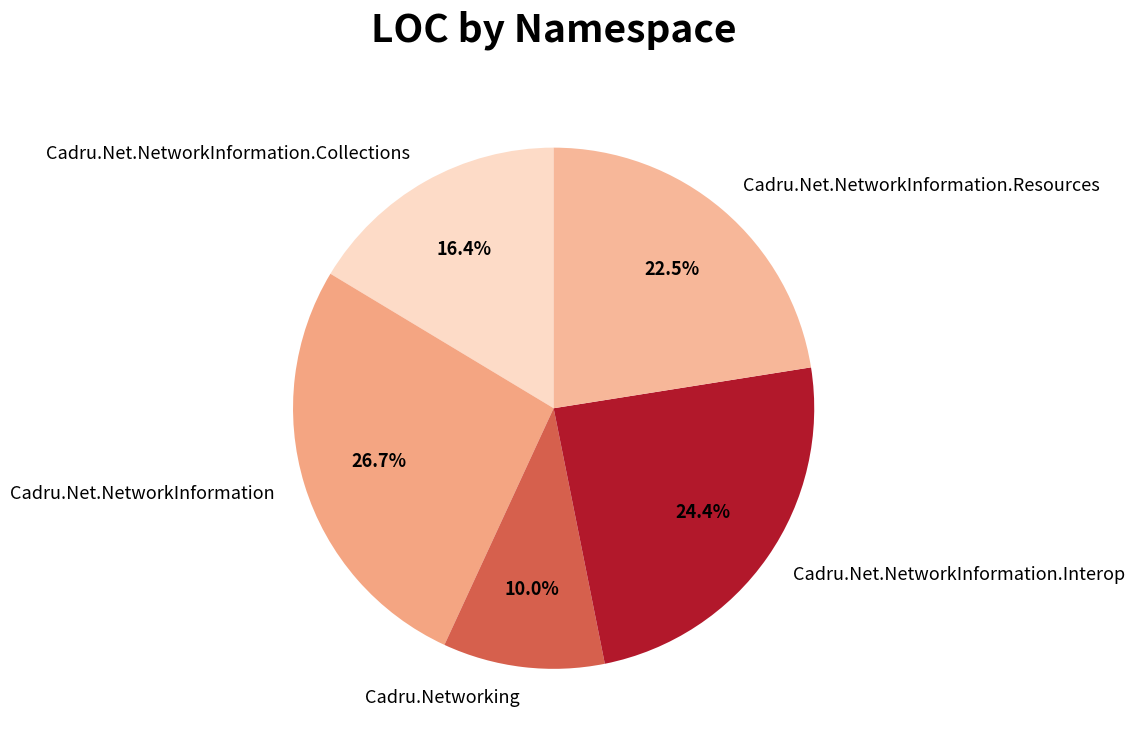

To the nearest percent, what is the average slice percentage?

20%